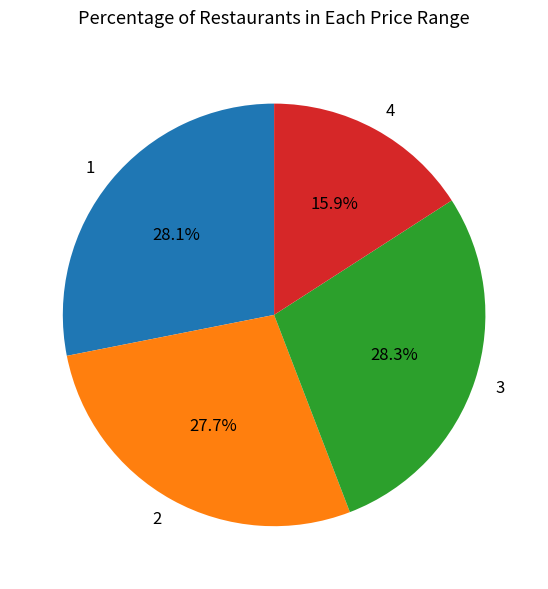

Between 2 and 3, which is larger?

3